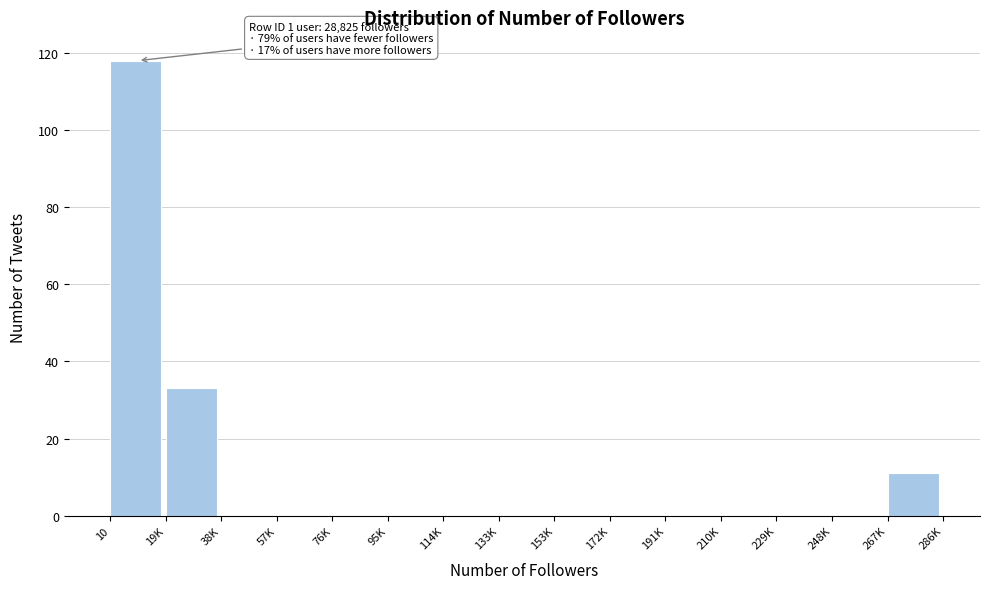

Reading left to right, list all the values displayed in this chart.

10=118	19K=33	38K=0	57K=0	76K=0	95K=0	114K=0	133K=0	153K=0	172K=0	191K=0	210K=0	229K=0	248K=0	267K=11